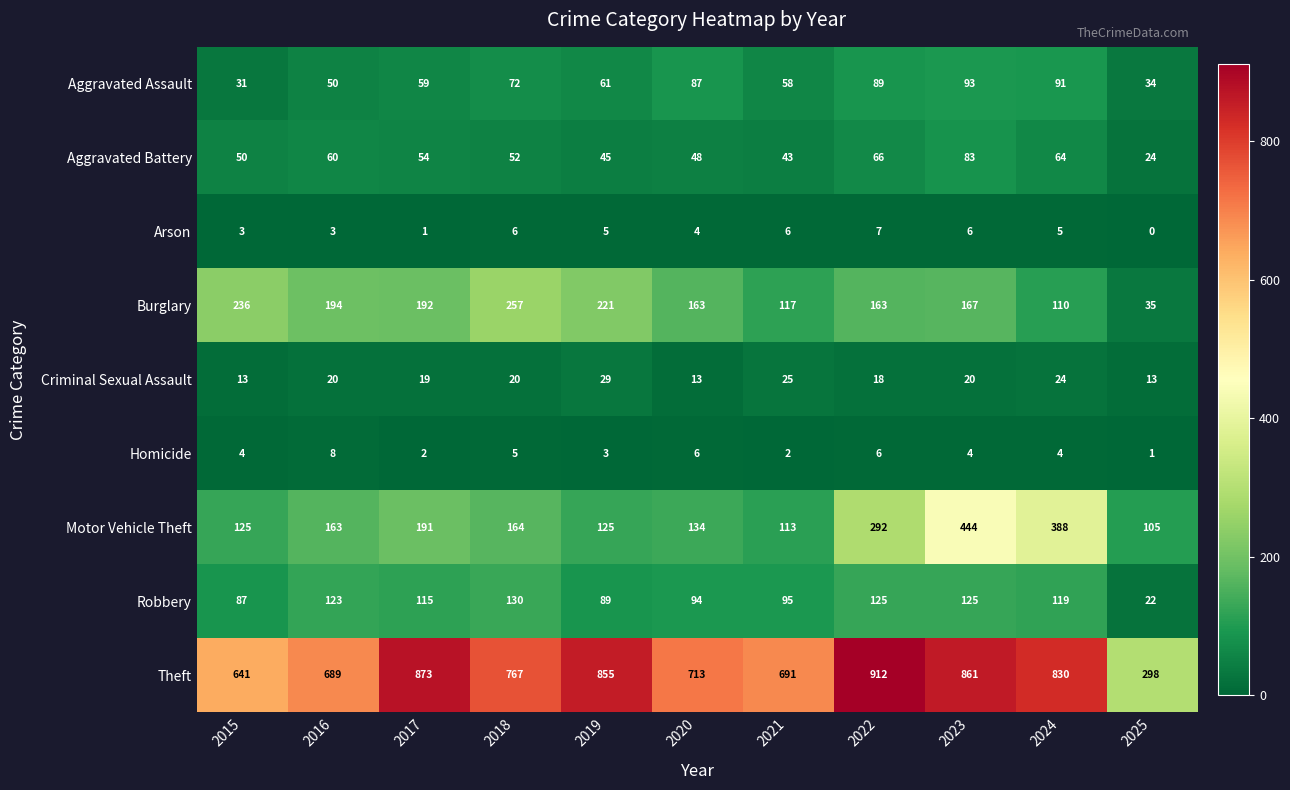

At 2021, list the series in order from smallest to largest.

Homicide, Arson, Criminal Sexual Assault, Aggravated Battery, Aggravated Assault, Robbery, Motor Vehicle Theft, Burglary, Theft